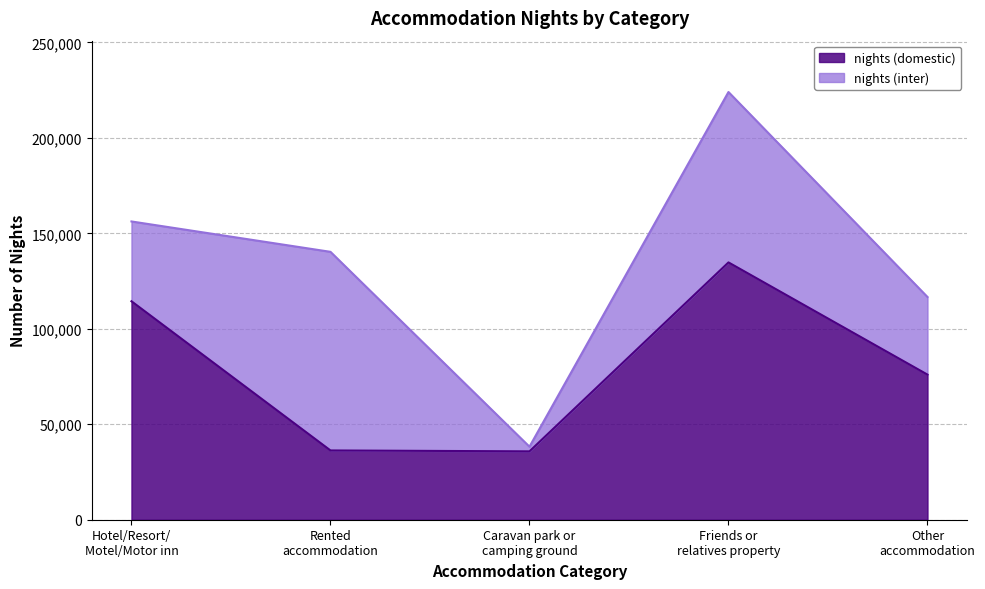

At which category does the data reach its first local peak?

Friends or
relatives property